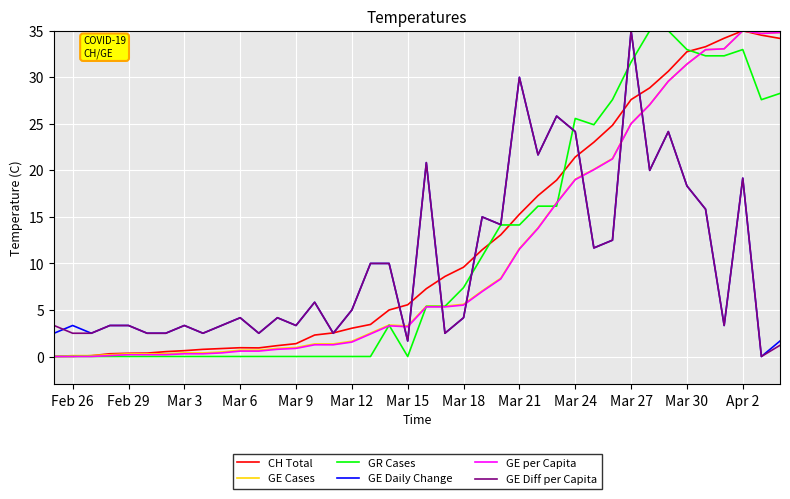

What is the greatest value displayed?

35.0